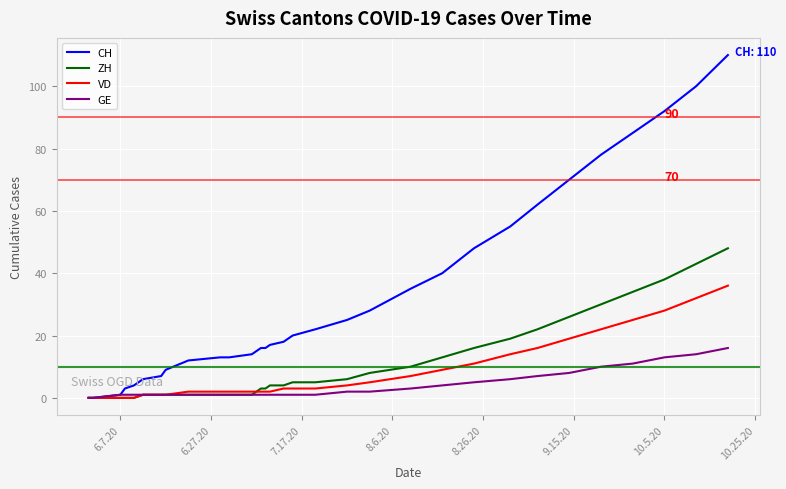

What is the maximum value for CH?

110